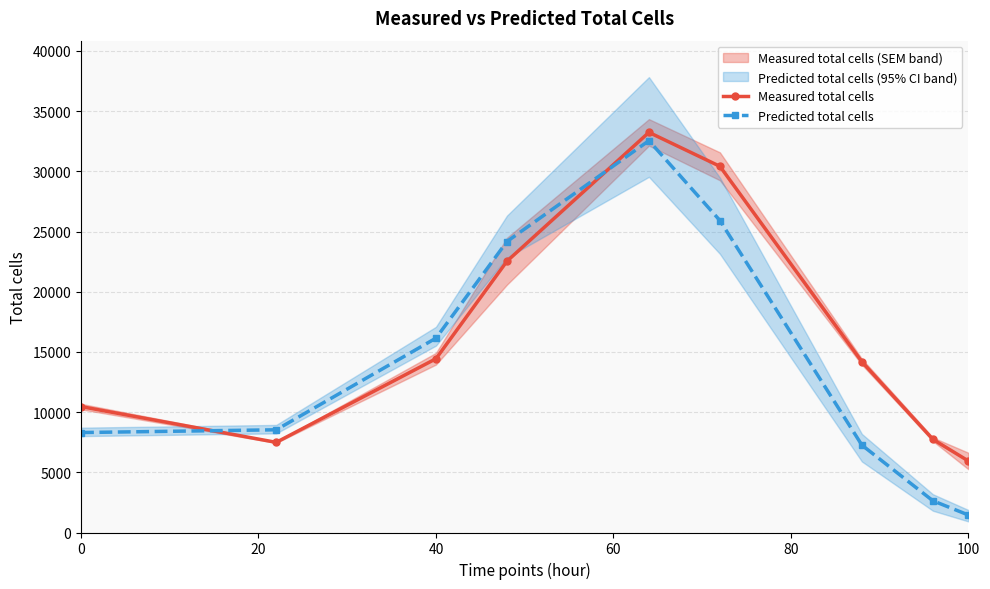

What is the minimum value for Predicted total cells?

1453.9